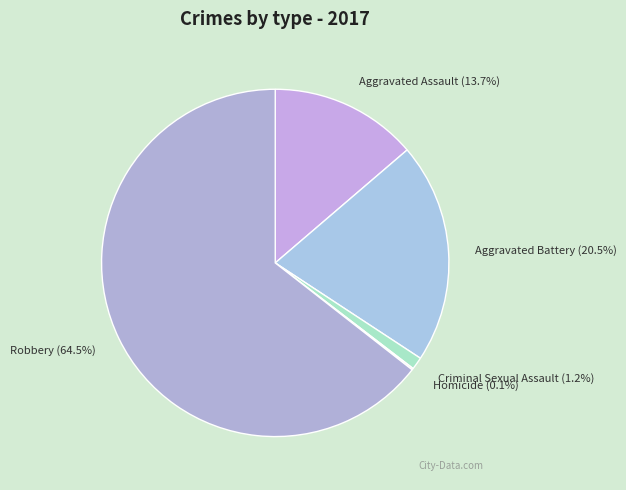

Is there a majority slice in this chart?

Yes